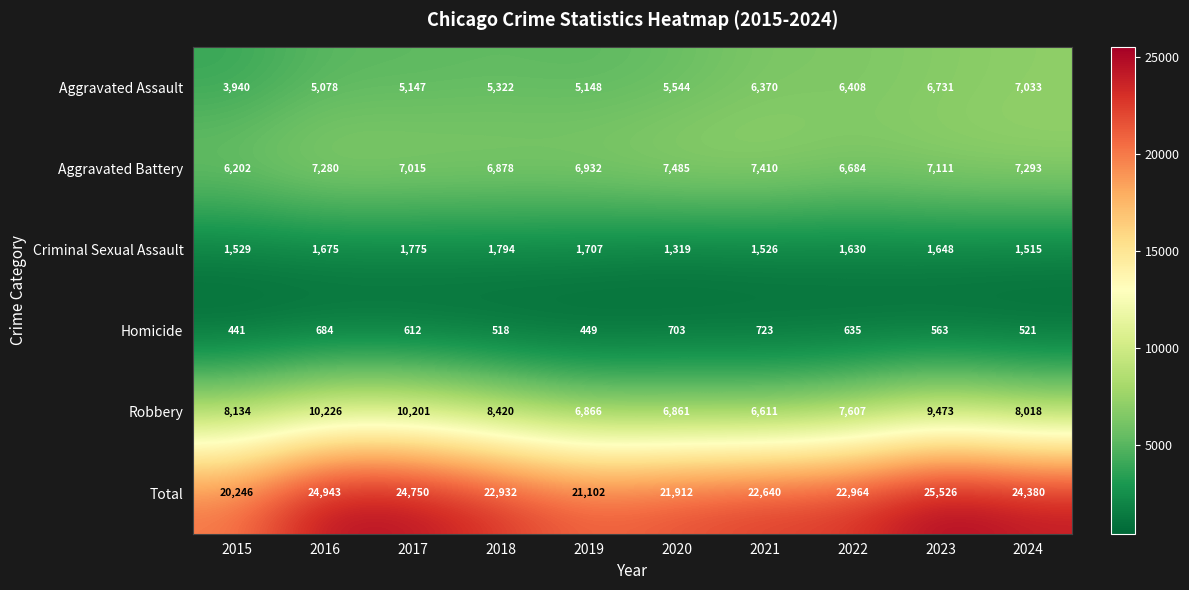

What is the difference between the highest and lowest values at 2020?

21209